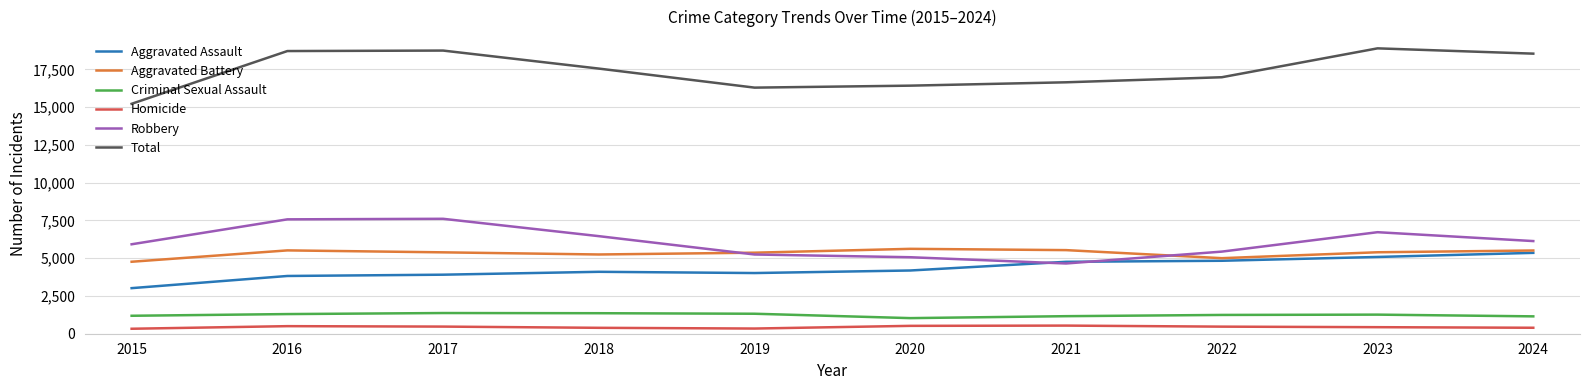

What is the minimum value shown in the chart?

329